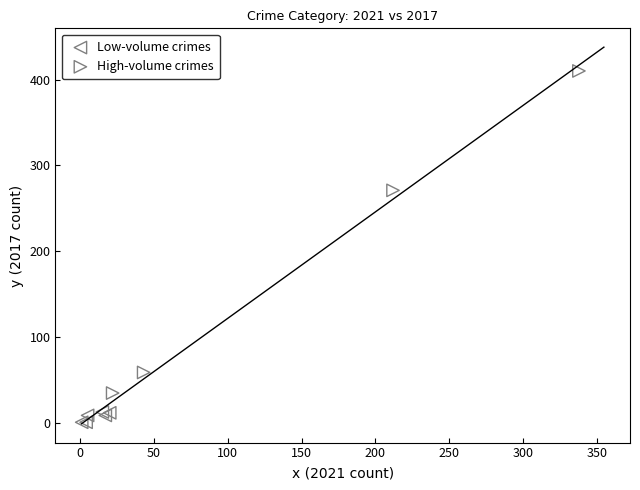

Which series has the largest Y range (max minus min)?

High-volume crimes